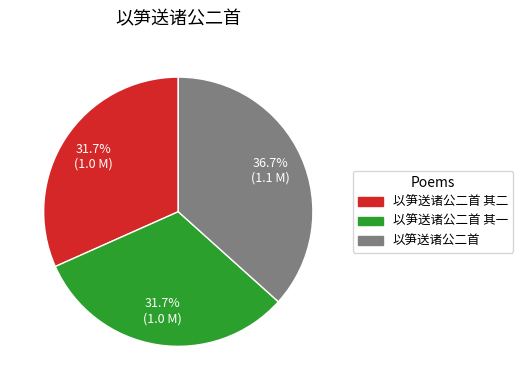

What is the total percentage of 以笋送诸公二首 其一 and 以笋送诸公二首?

68.3%